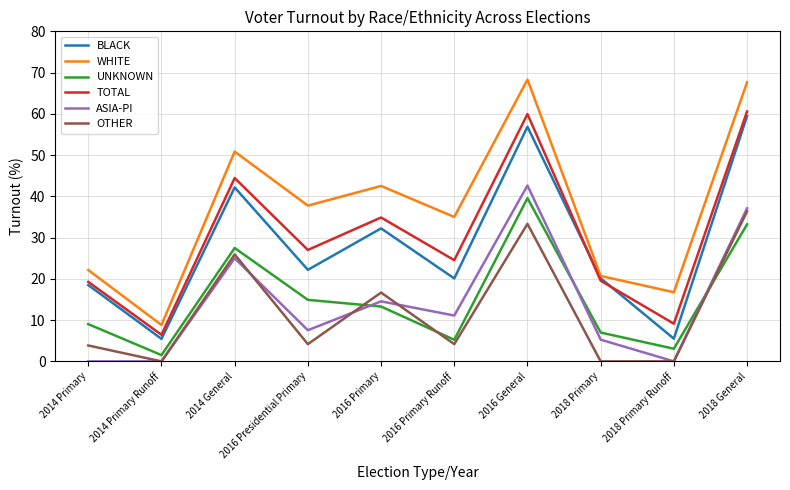

What is the difference between the WHITE values at 2014 Primary Runoff and 2018 Primary Runoff?

7.9